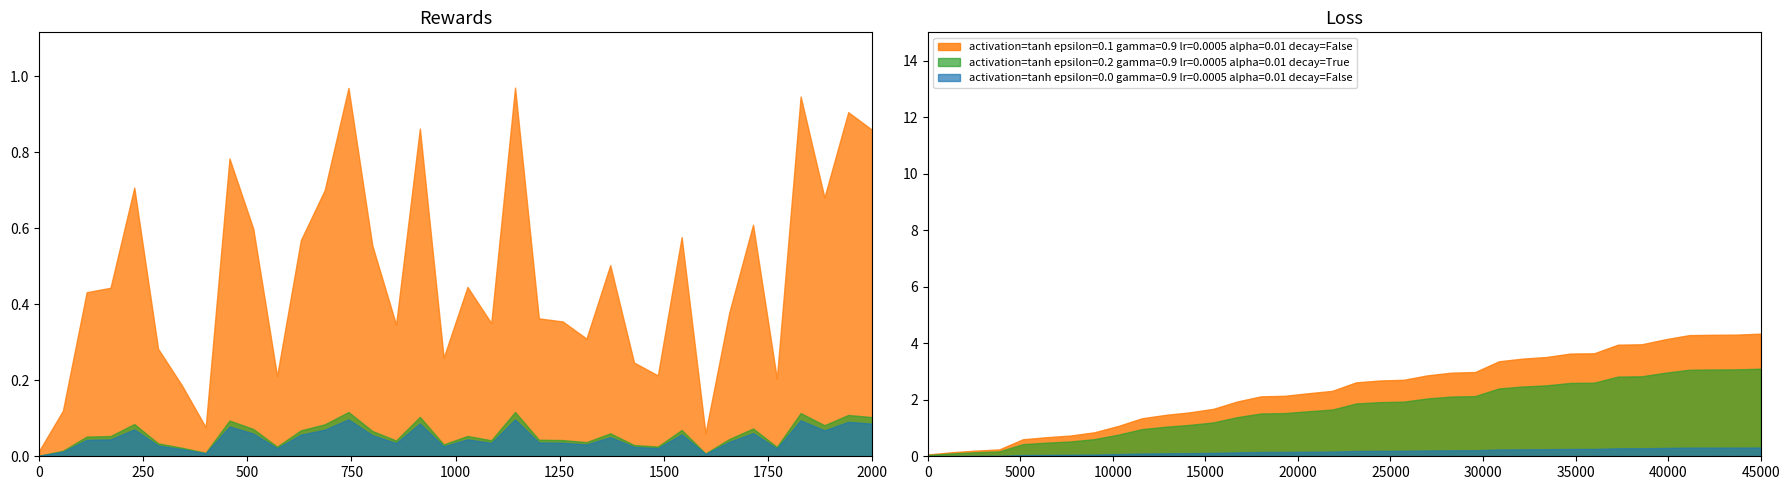

At how many categories does at least one series exceed 0?

36